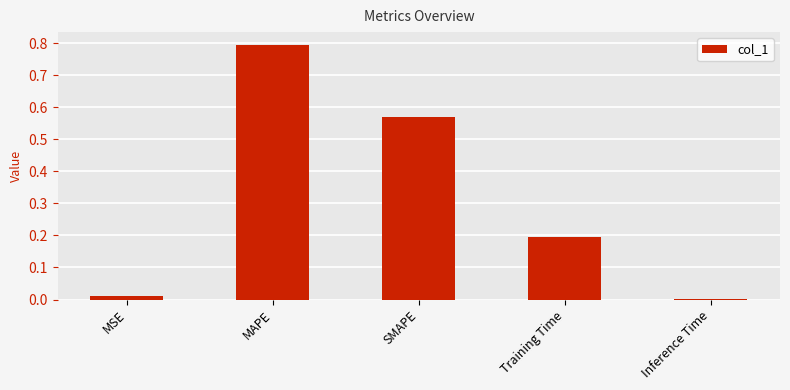

Which category has the highest value across all series?

MAPE